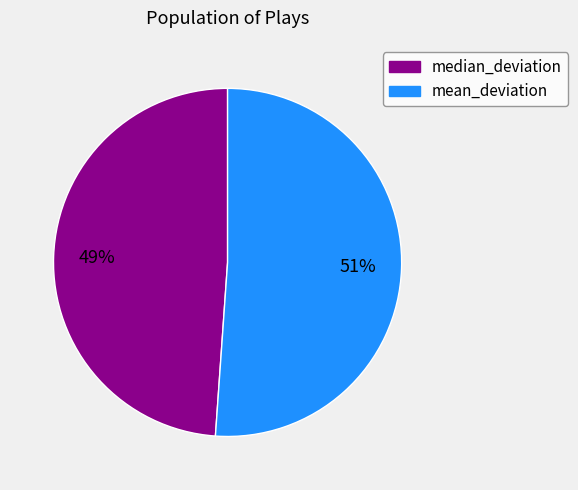

To the nearest percent, what is the difference between the largest and smallest slice percentages?

2%